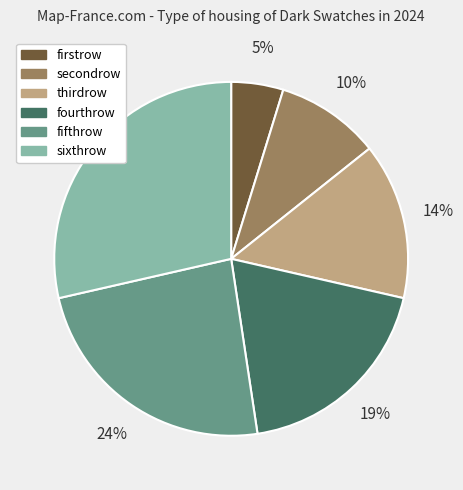

Approximately how many times larger is the value at thirdrow compared to sixthrow?

0.5